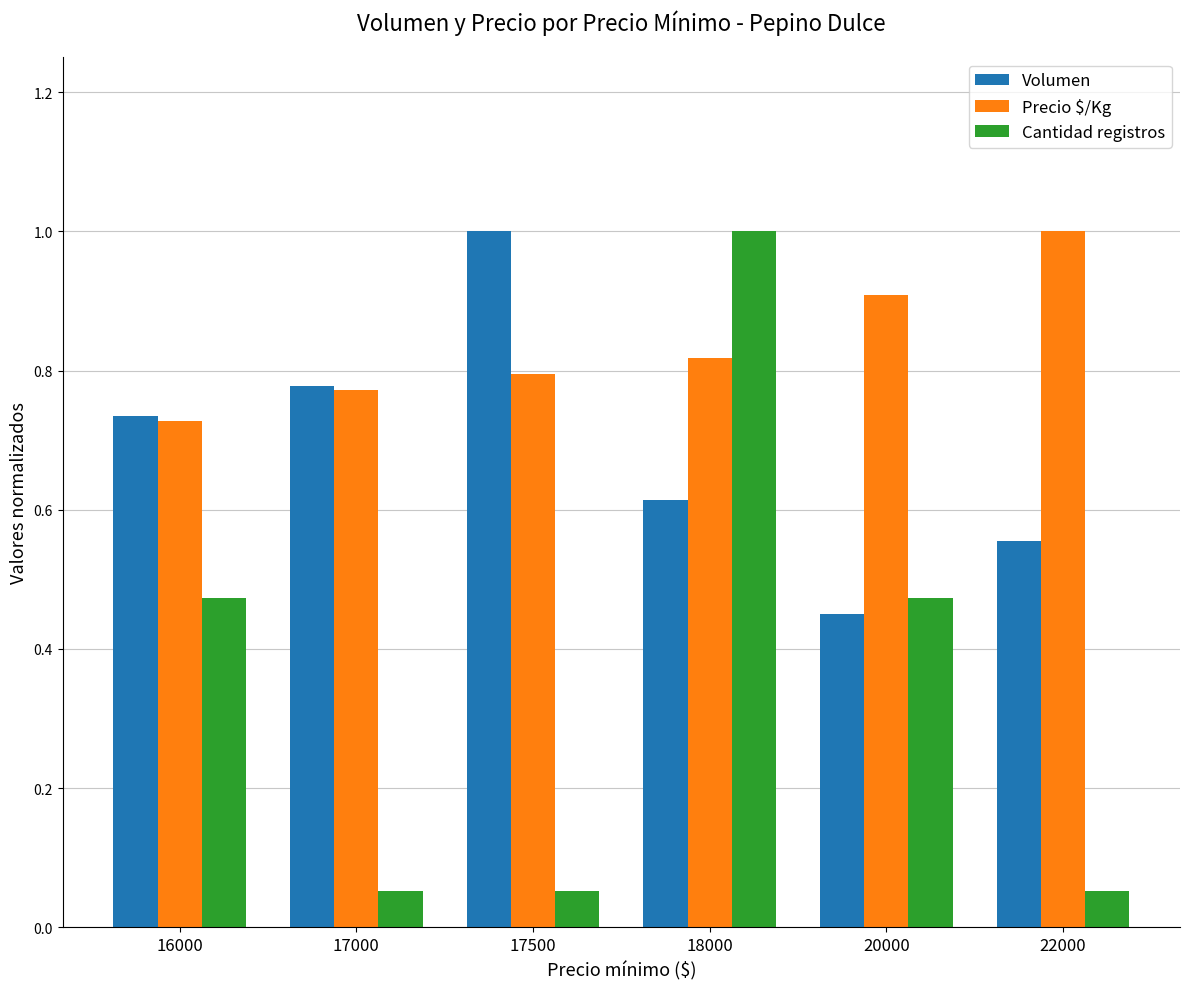

Is it true that Precio $/Kg equals 0.5 at 20000?

False